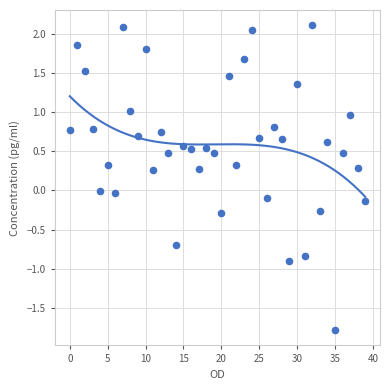

What is the range of Y values (max minus min)?

3.9